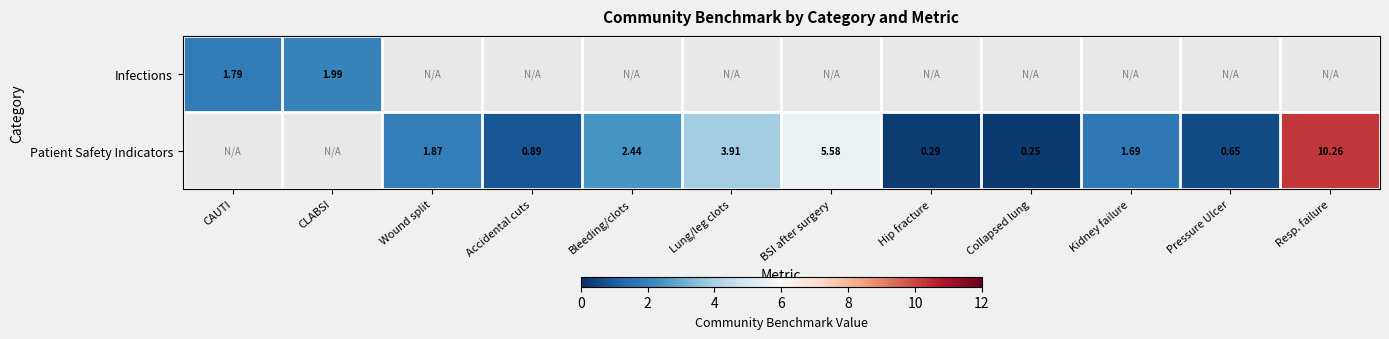

Between CAUTI and Resp. failure, which is larger?

Resp. failure